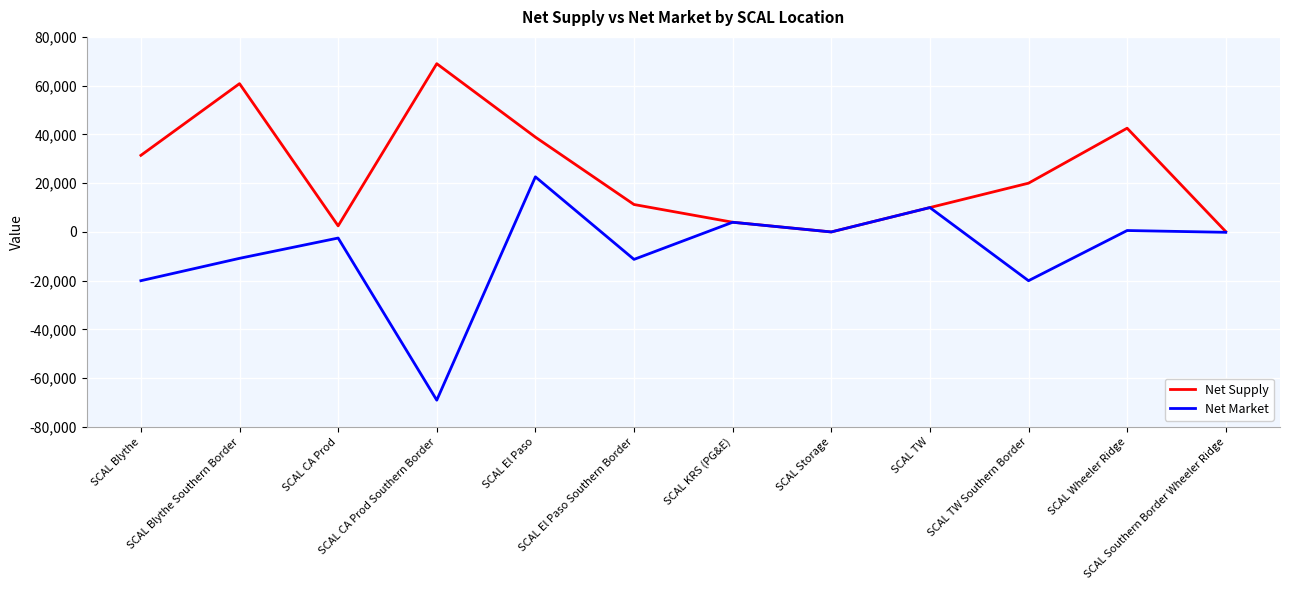

What position from the left is SCAL TW Southern Border?

10